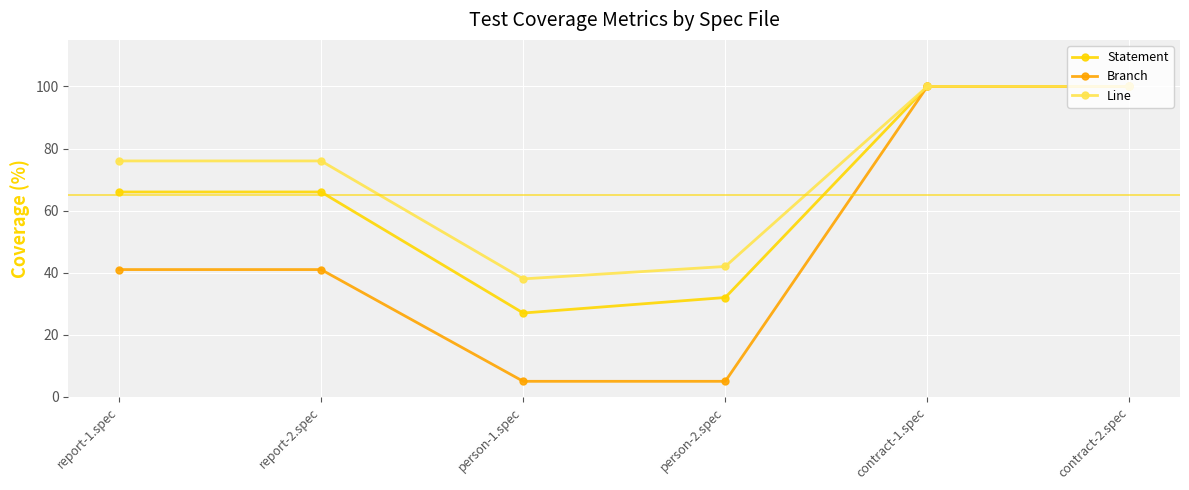

True or false: Statement has more than 2 points higher than both neighbors.

False